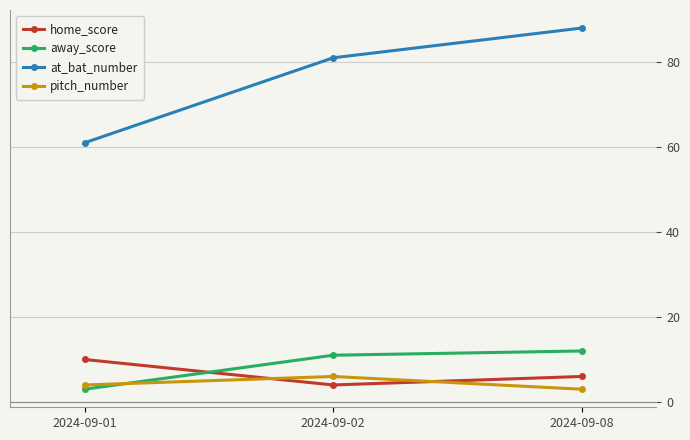

At how many categories does at least one series exceed 17?

3